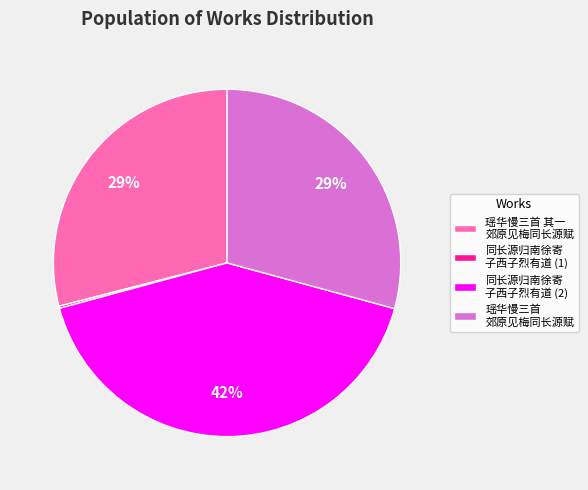

Is there a majority slice in this chart?

No